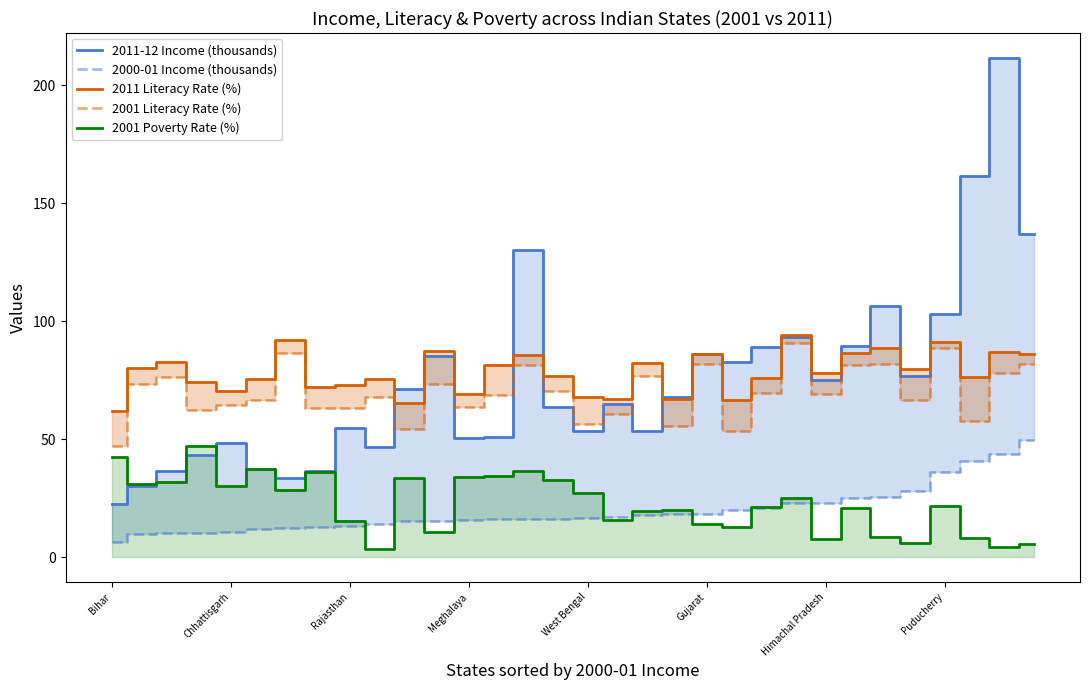

True or false: 2011 Literacy Rate (%) and 2001 Poverty Rate (%) intersect in this chart.

False